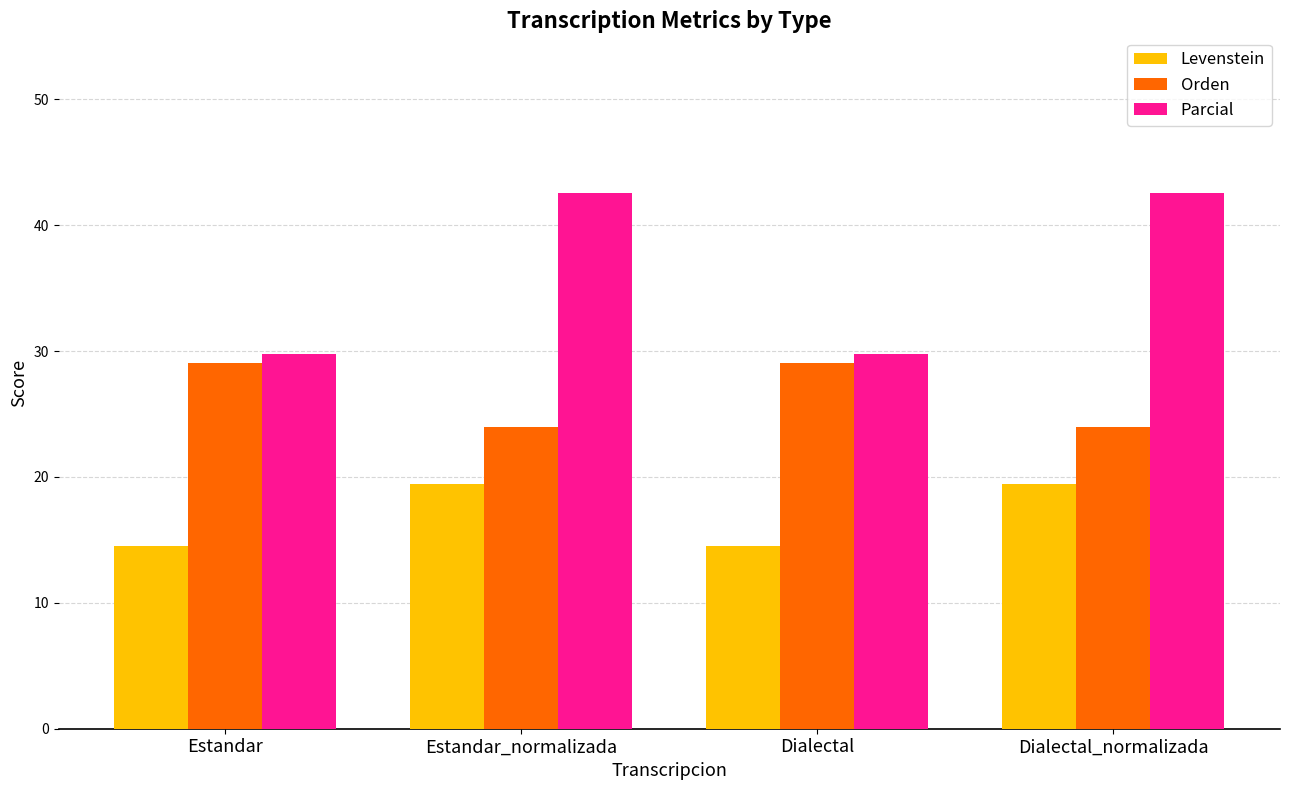

How many data points in Levenstein are less than 19?

2